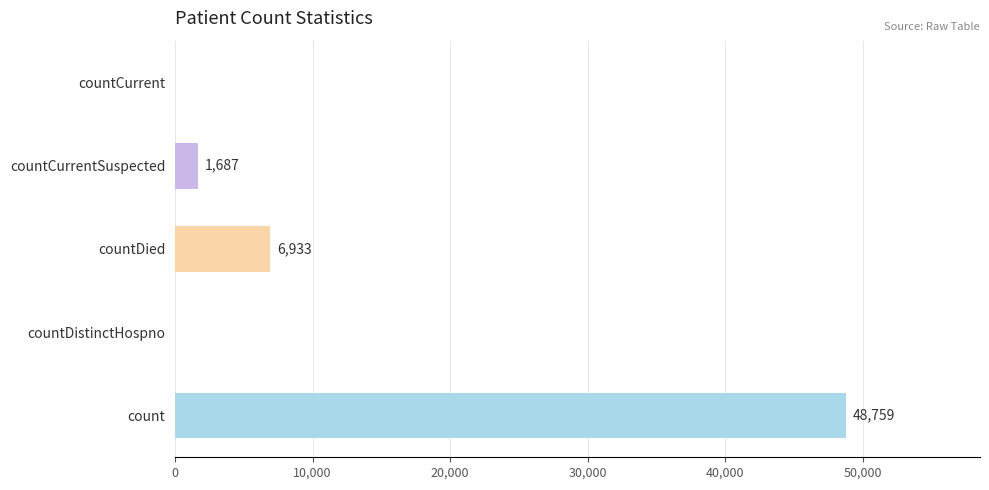

Reading bottom to top, extract all data points from this chart.

count=48759	countDistinctHospno=0	countDied=6933	countCurrentSuspected=1687	countCurrent=0